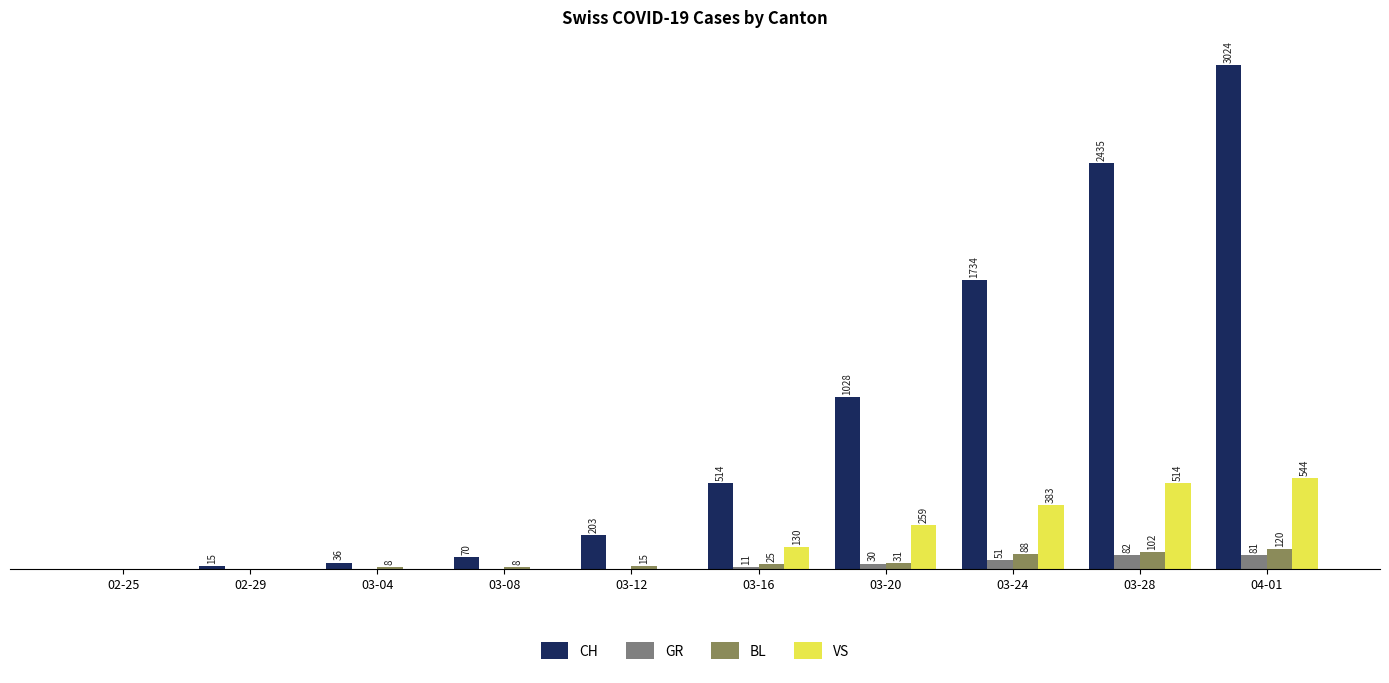

At which label is GR closest to 41?

03-24